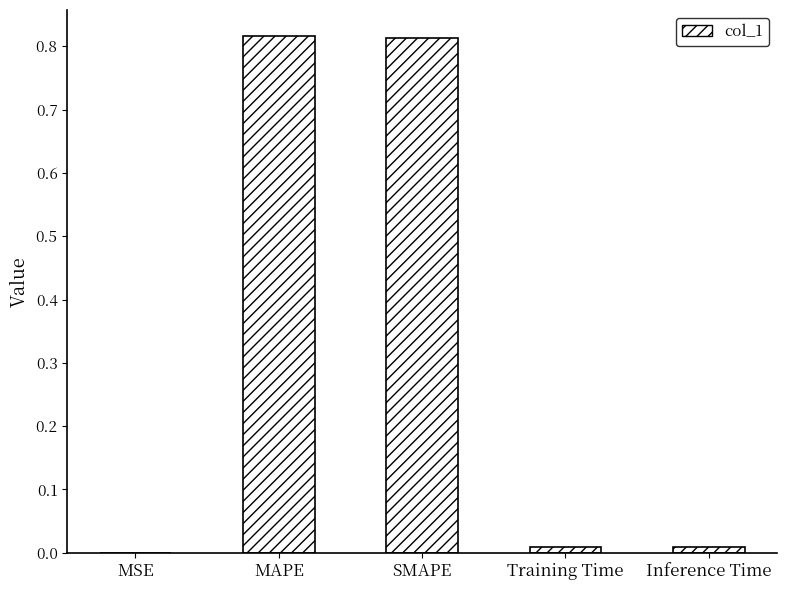

What is the sum of the values at SMAPE and MAPE?

1.6